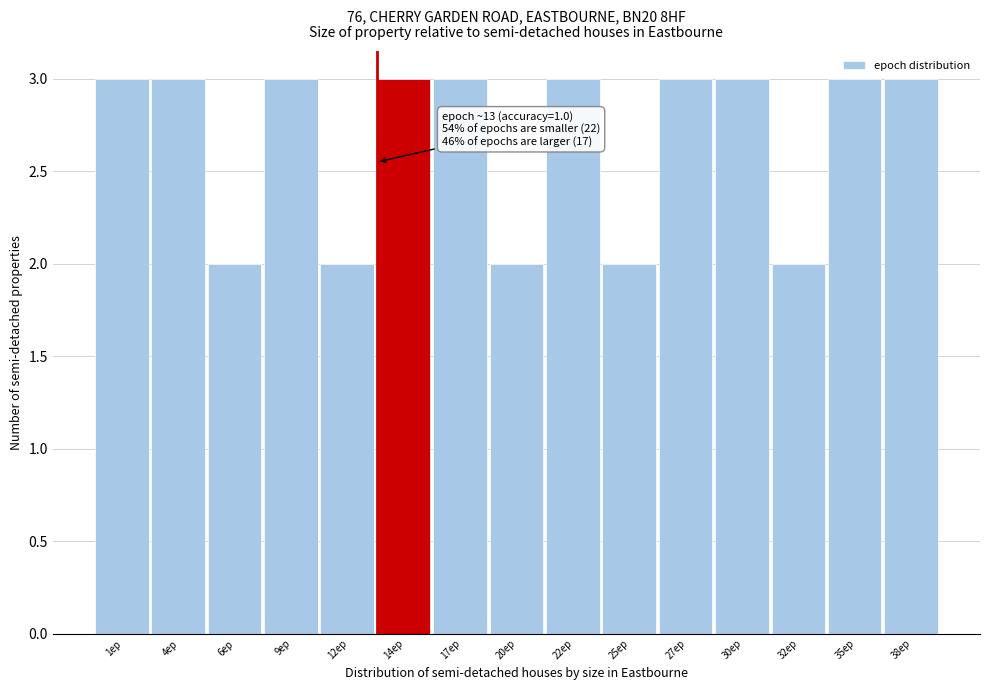

Reading left to right, list all the values displayed in this chart.

1ep=3	4ep=3	6ep=2	9ep=3	12ep=2	14ep=3	17ep=3	20ep=2	22ep=3	25ep=2	27ep=3	30ep=3	32ep=2	35ep=3	38ep=3